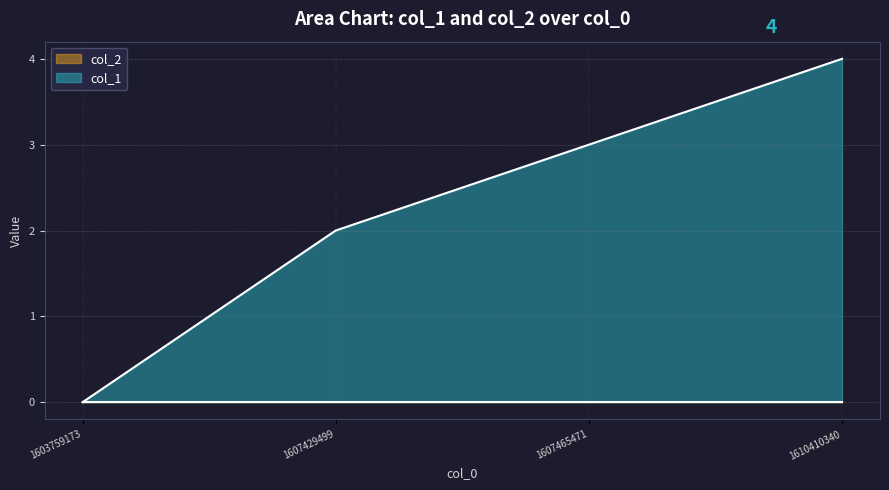

How many positive values are there?

3